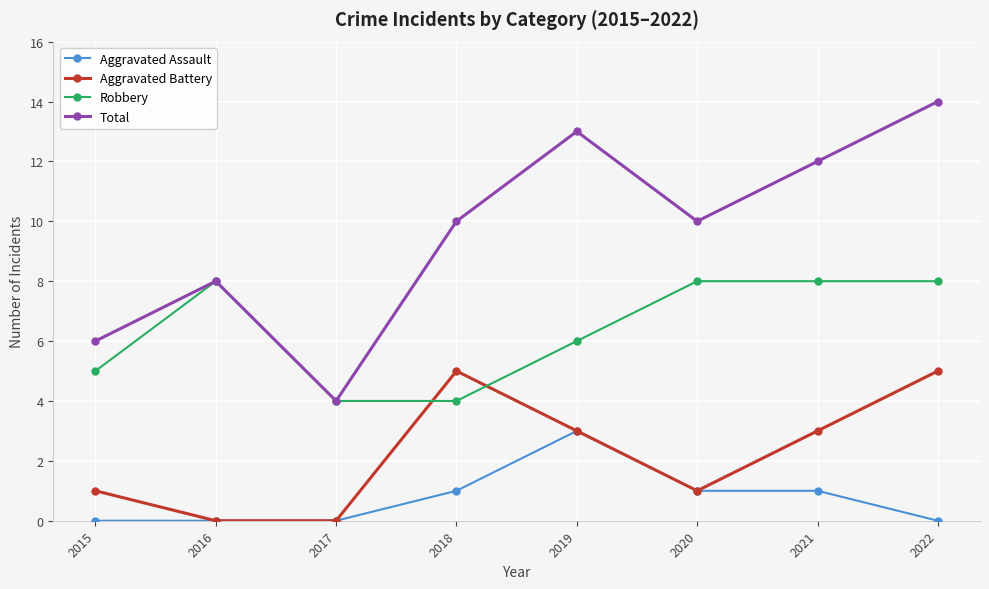

Which series has the largest total across all categories?

Total